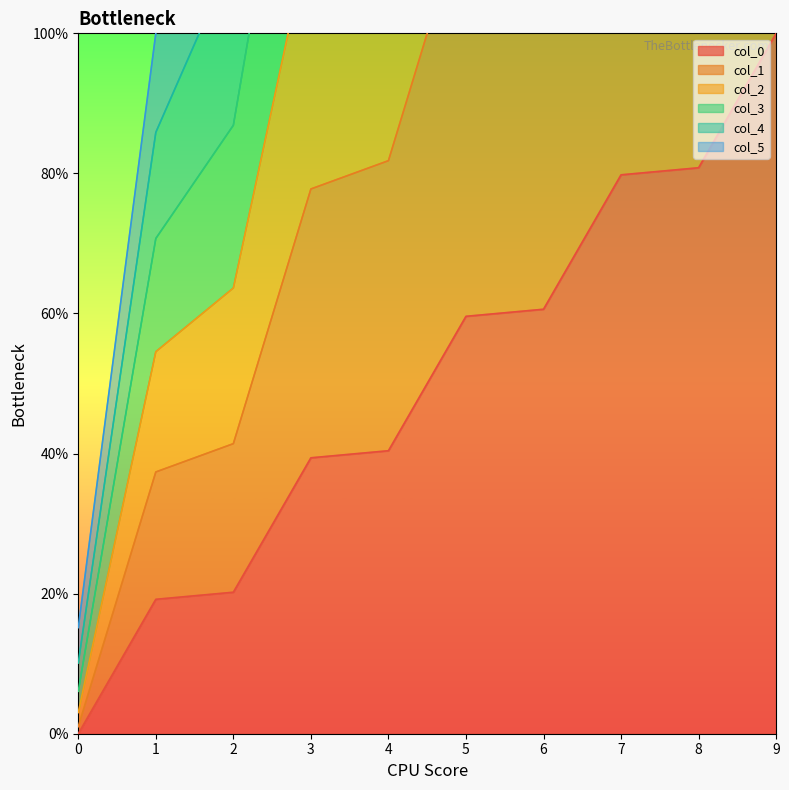

Where does the col_1 series first go above 175?

5